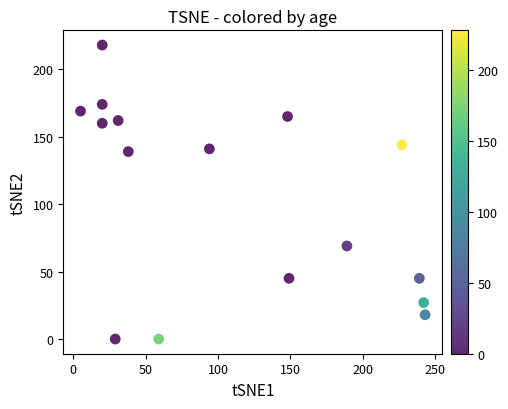

What is the range of Y values (max minus min)?

218